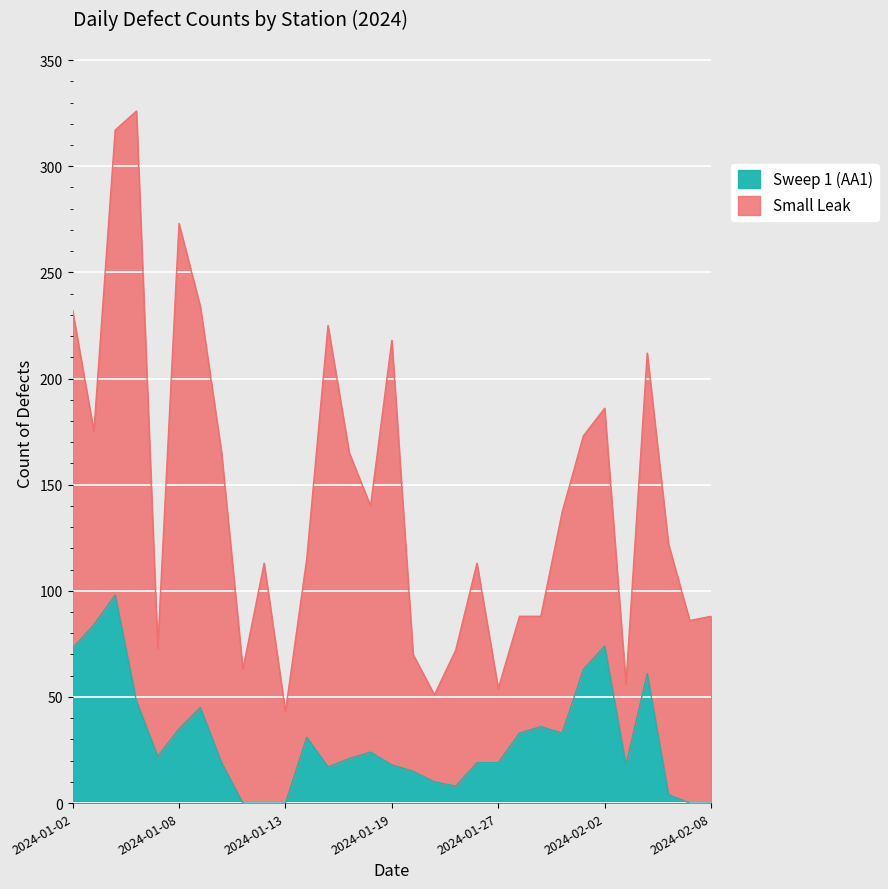

At which category does the chart reach its minimum across all series?

2024-01-11